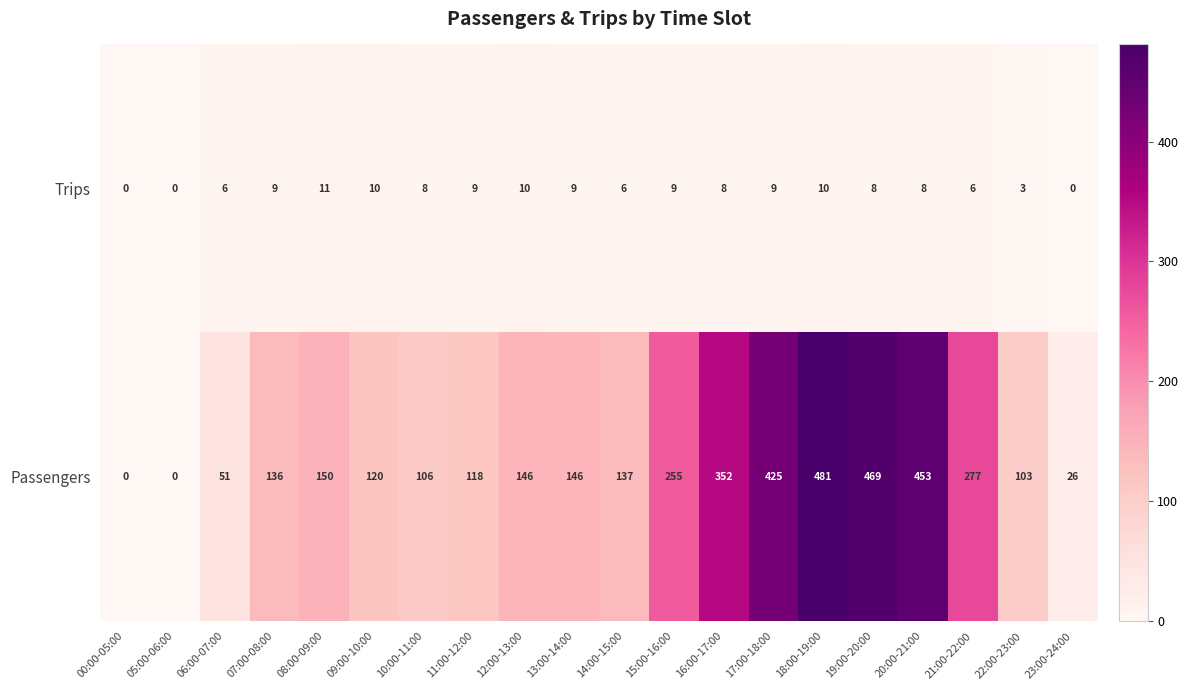

At which label does Passengers first exceed 146?

08:00-09:00